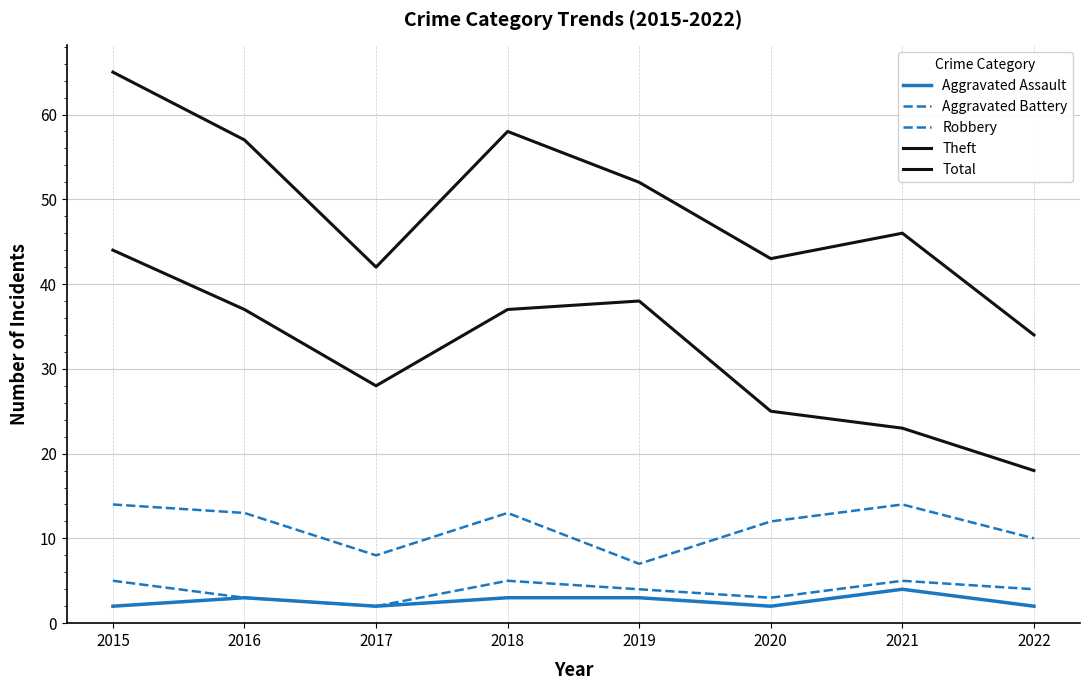

How many lines are shown in the chart?

5